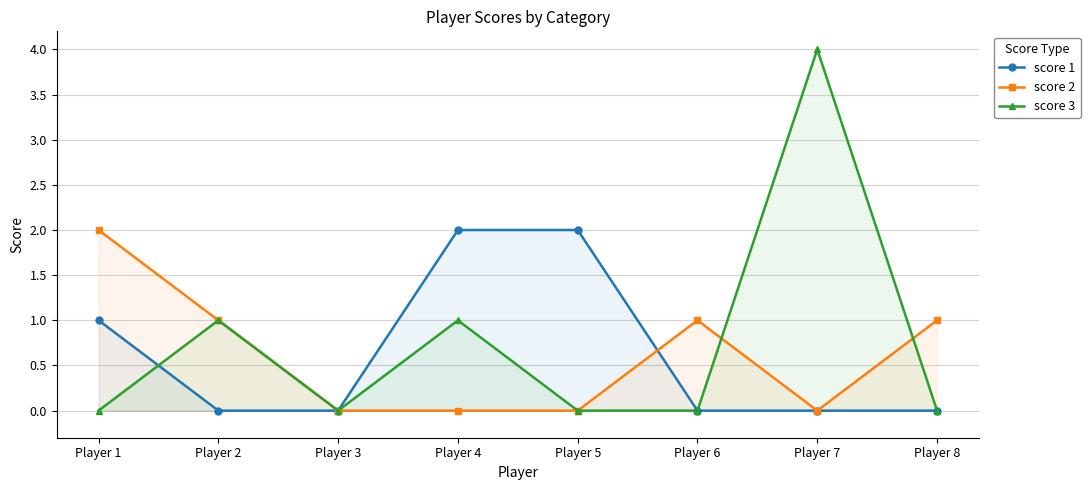

True or false: score 2 has a value of 0 at Player 5.

True